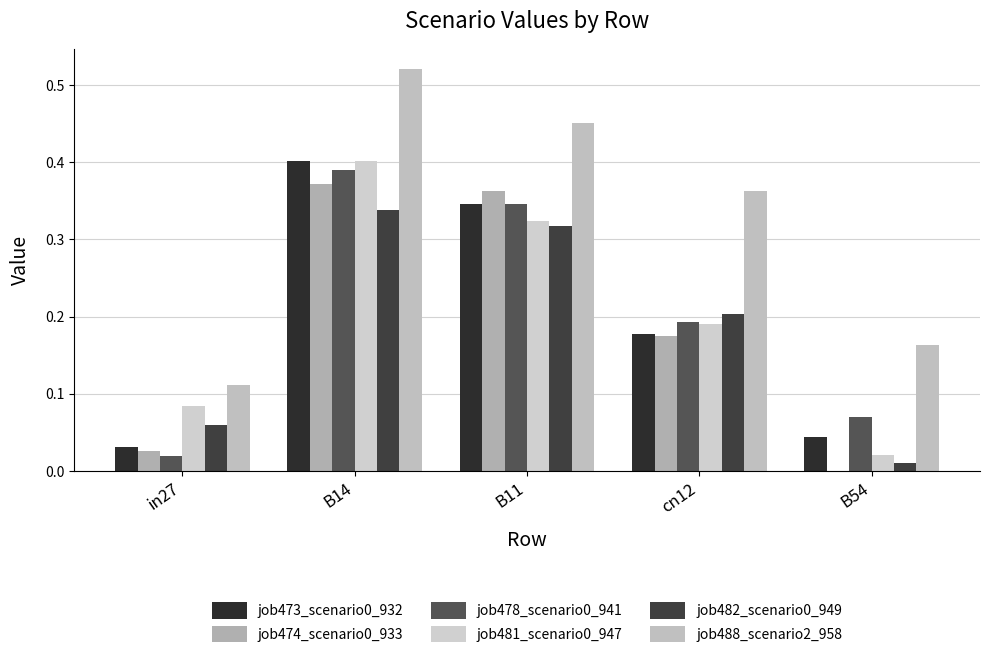

Rank the categories by job481_scenario0_947 value from lowest to highest.

B54, in27, cn12, B11, B14